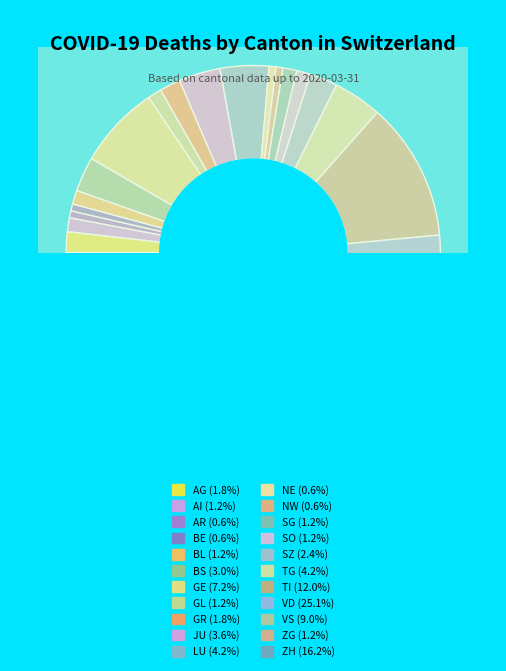

What percentage is the BE slice, to the nearest percent?

1%